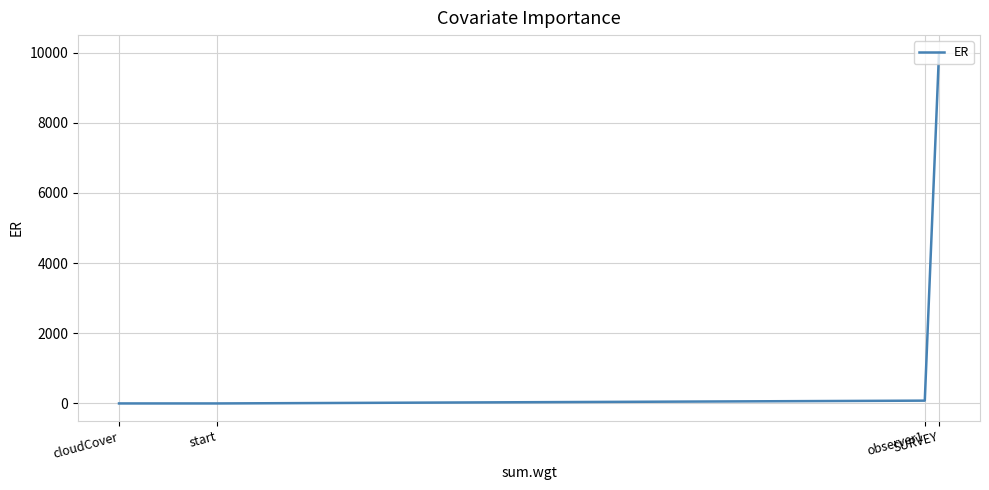

The chart shows a value of 80.3 at observer1. True or false?

True